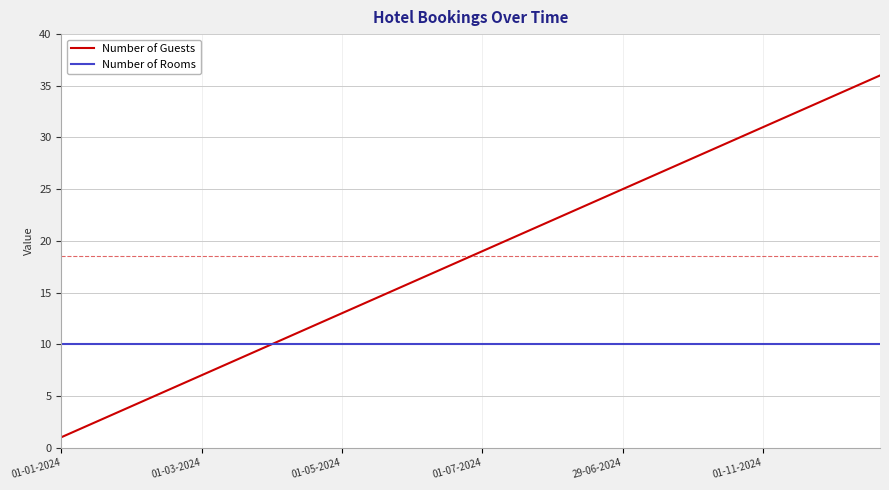

Which series has the largest total across all categories?

Number of Guests